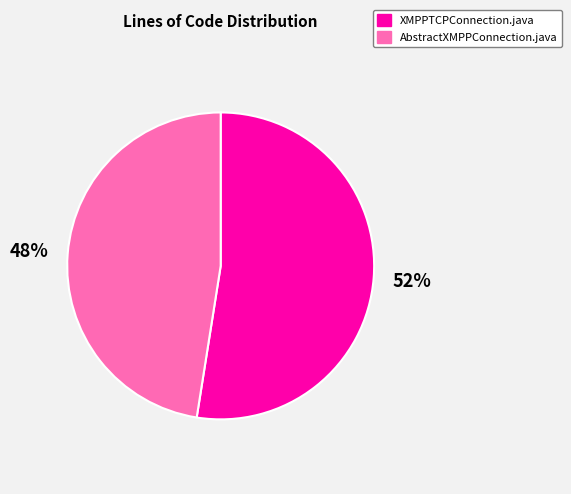

What is the majority slice?

XMPPTCPConnection.java